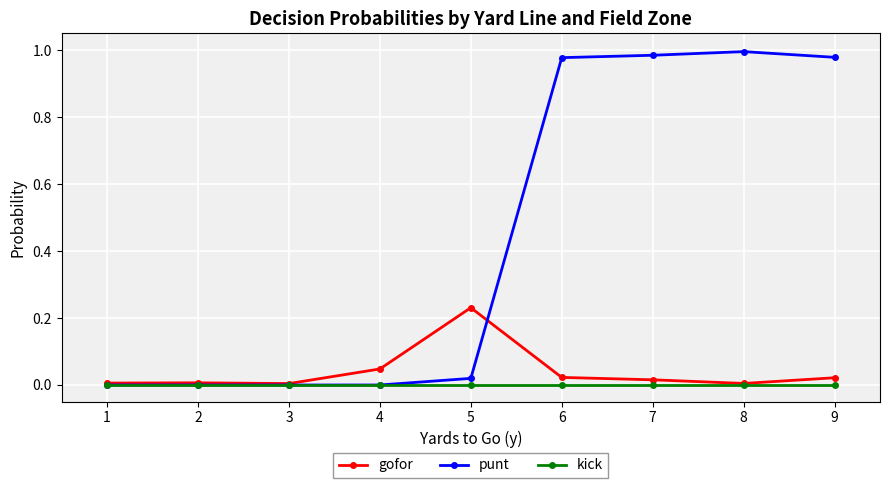

Which series has the widest spread of values?

punt